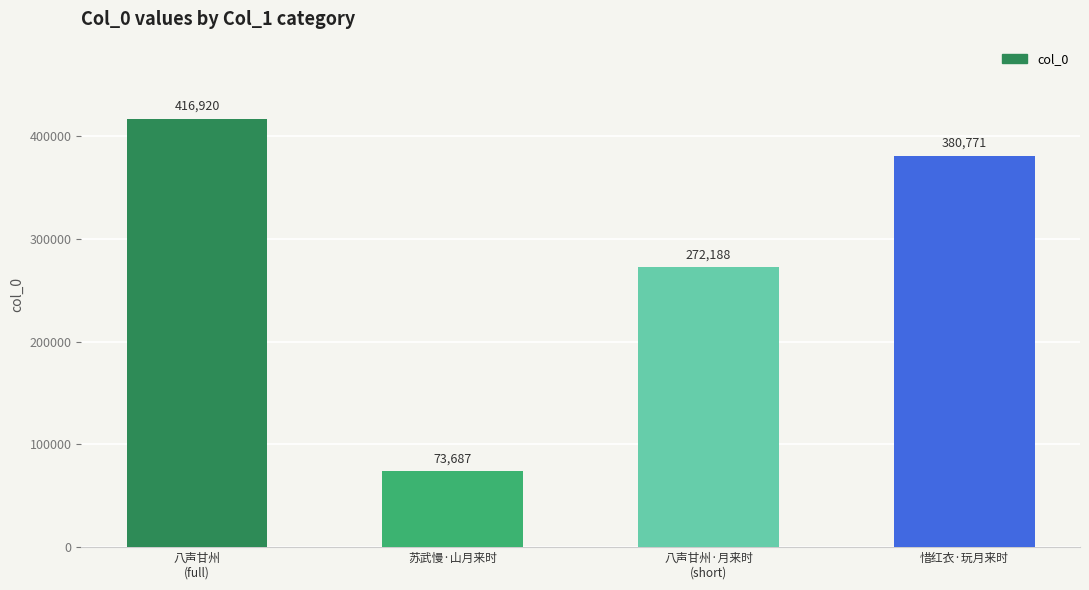

Approximately how many times larger is the value at 惜红衣·玩月来时 compared to 八声甘州
(full)?

0.9